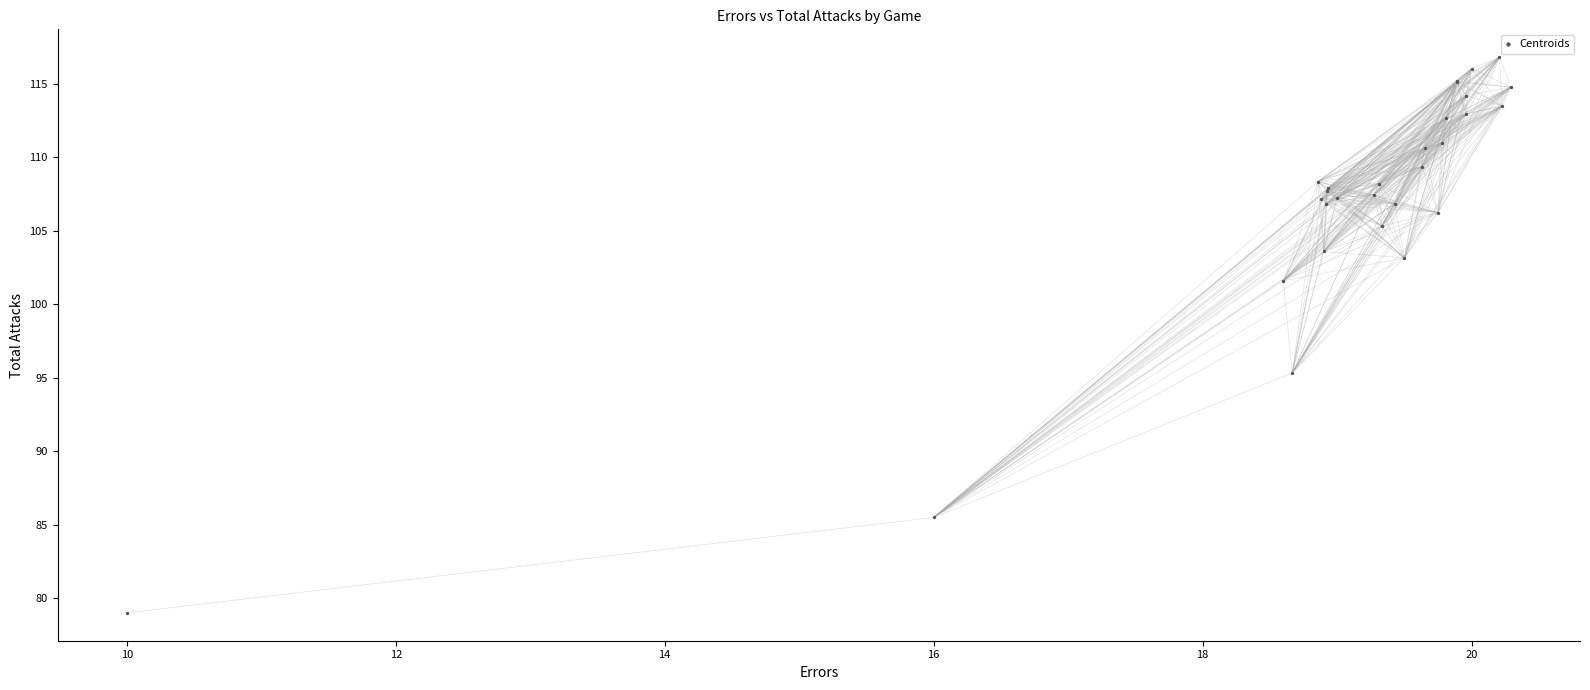

What Y value in the scatter plot is closest to 97?

95.3